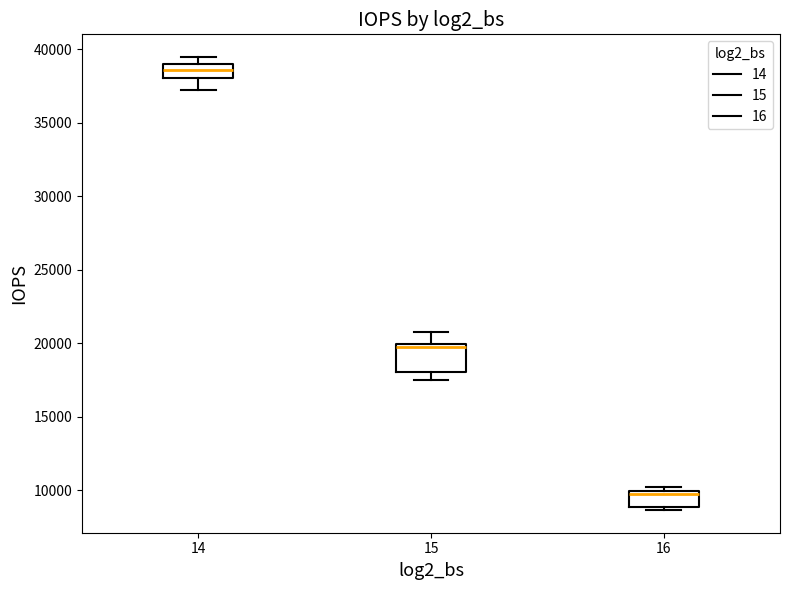

Reading left to right, transcribe this box plot: for each box, give where its median line is, the range the box spans, and where its two whiskers end, as read against the y-axis. The values are not printed on the chart, so give them approximately, as read against the axis.

14: median 38500, box 38000 to 39000, whiskers 37000 to 39500
15: median 19500, box 18000 to 20000, whiskers 17500 to 20500
16: median 9500, box 9000 to 10000, whiskers 8500 to 10000 (just above the box's upper edge)